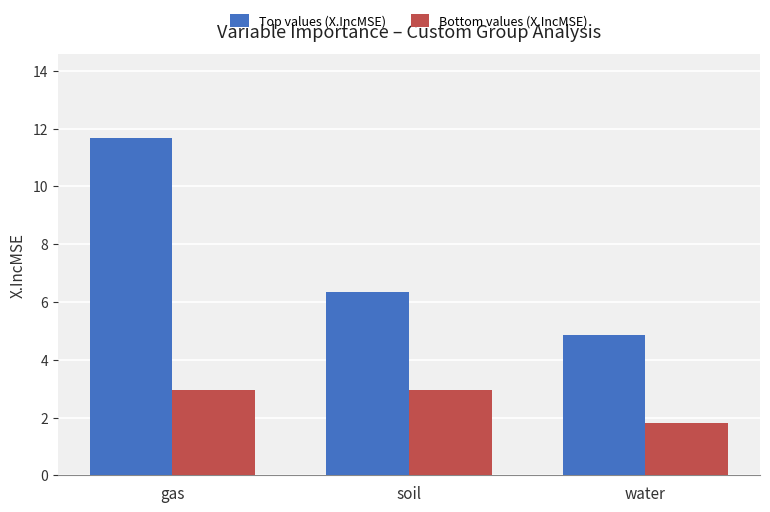

List the labels in order of Top values (X.IncMSE) value, largest first.

gas, soil, water